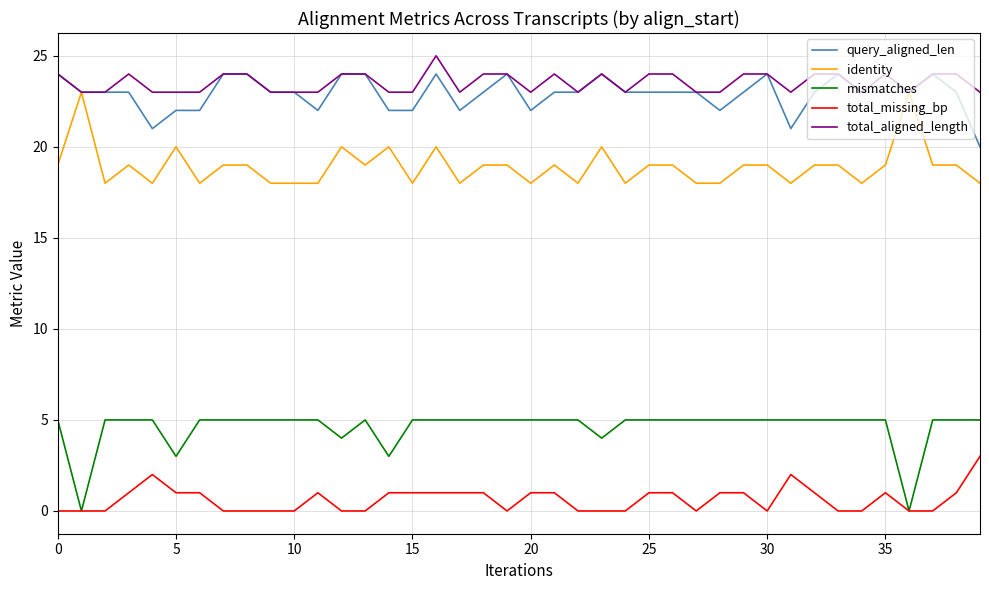

What is the greatest value displayed?

25